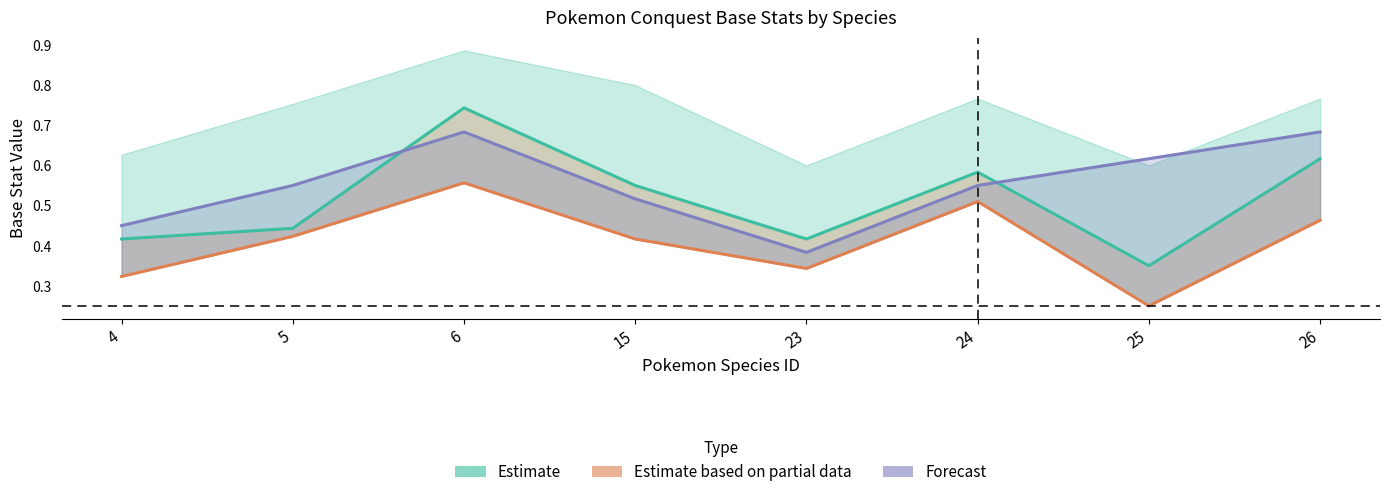

How many series are shown in this chart?

3